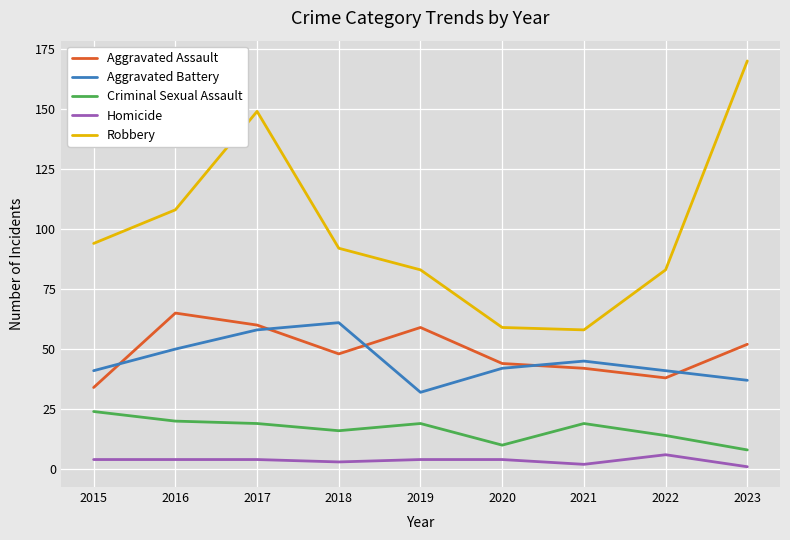

What is the total value across all series at 2023?

268